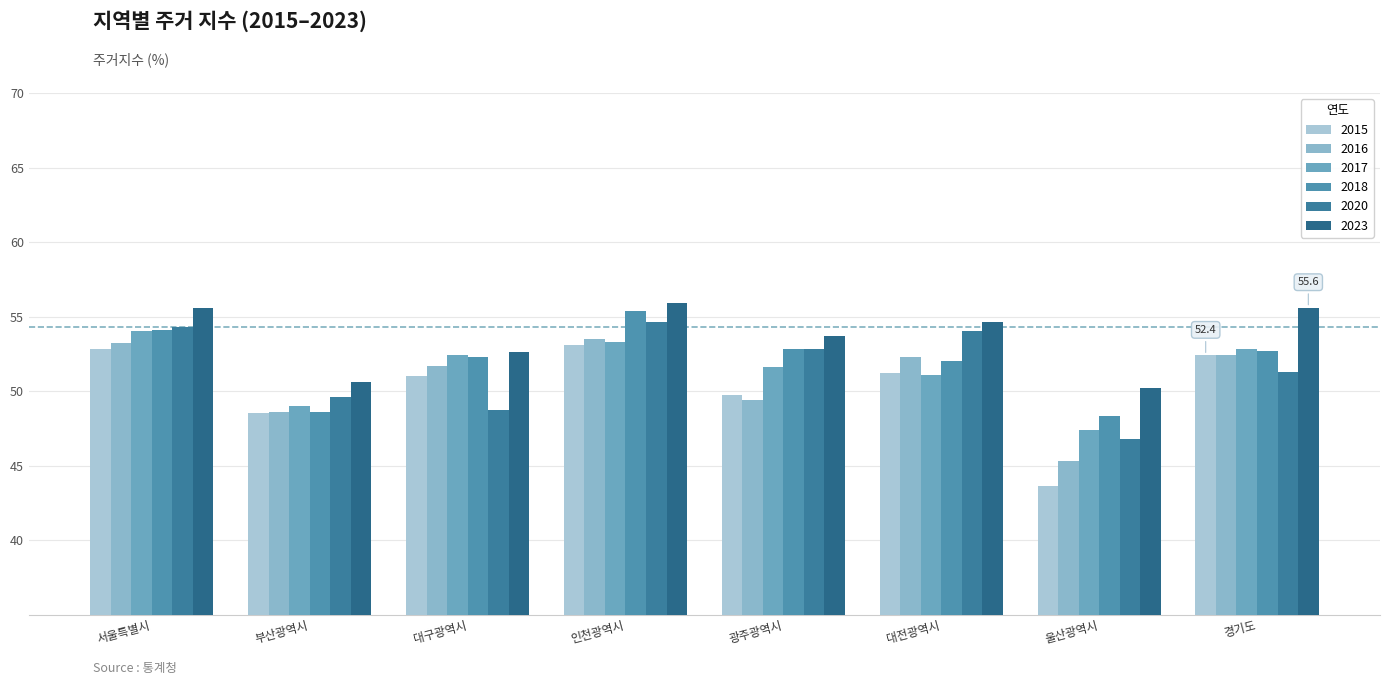

Count the number of categories in the chart.

8